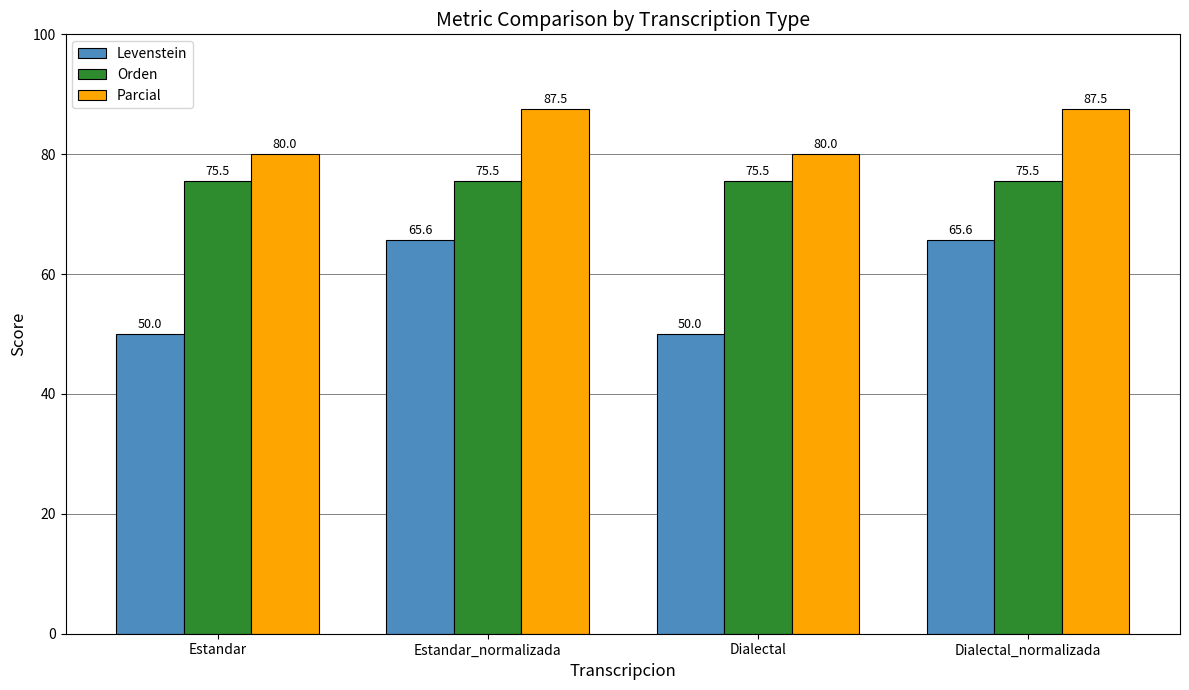

Reading right to left, list all the values displayed in this chart.

Levenstein: 65.6	50.0	65.6	50.0
Orden: 75.5	75.5	75.5	75.5
Parcial: 87.5	80.0	87.5	80.0